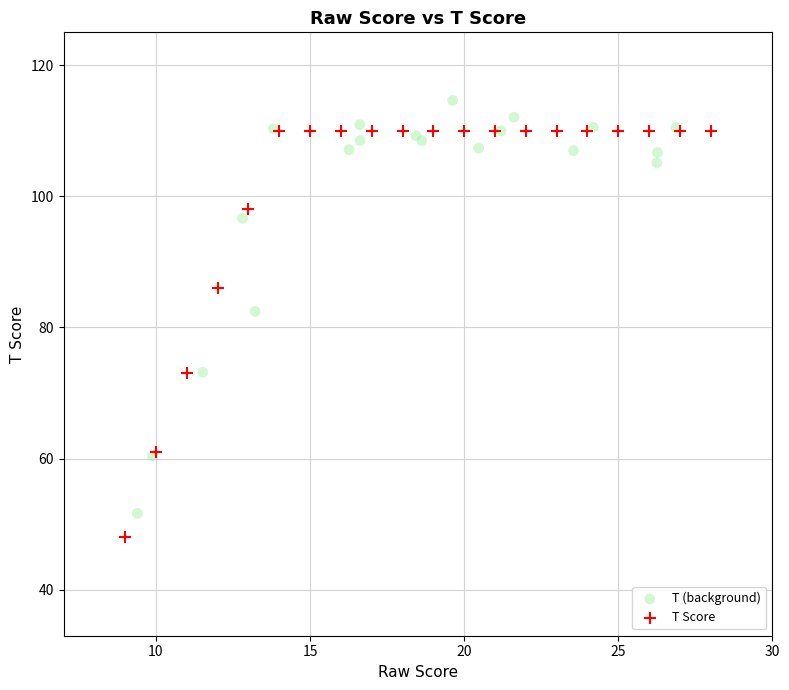

Which series has the largest Y range (max minus min)?

T (background)